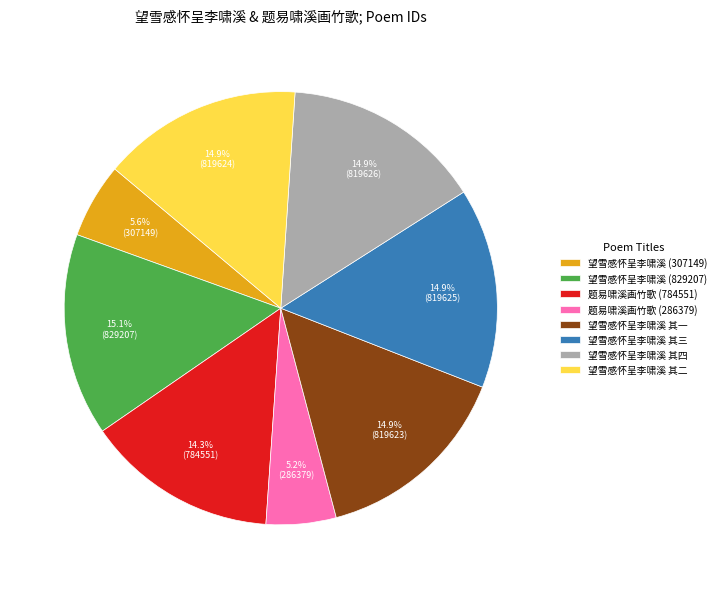

Is there a majority slice in this chart?

No